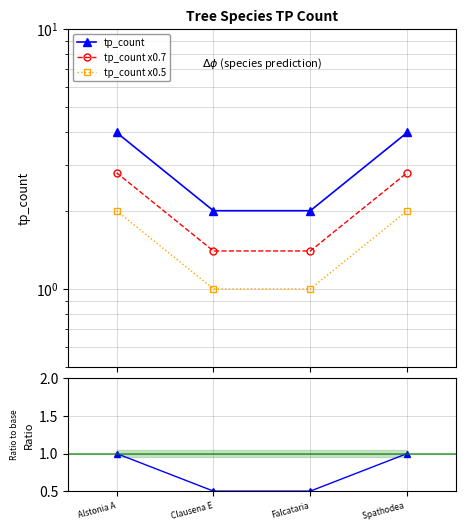

Which series changed the most between Alstonia A and Spathodea ?

tp_count